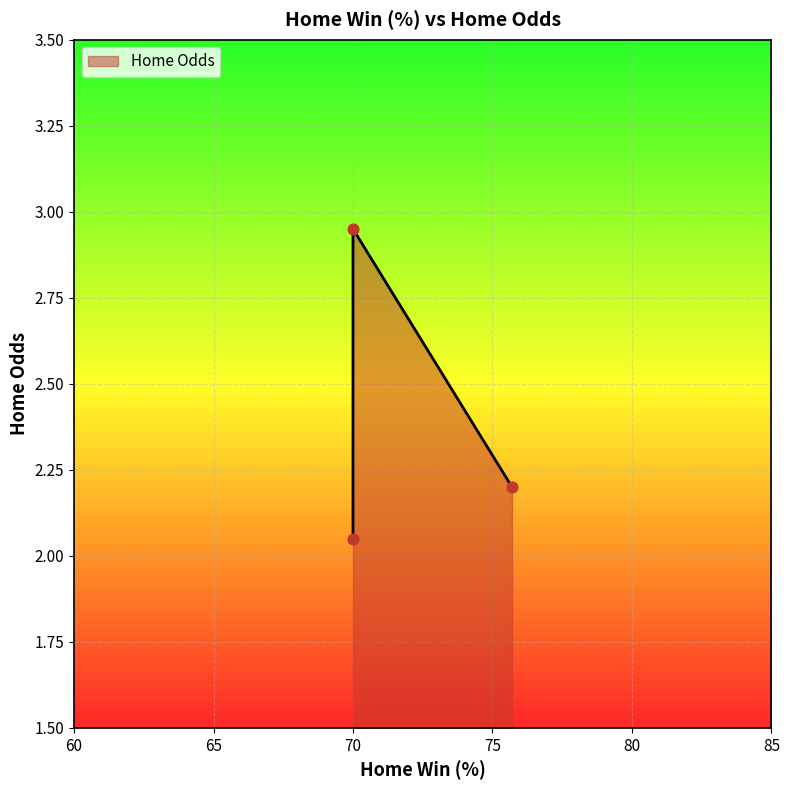

Approximately how many times larger is the value at 70.0 compared to 70.0?

0.7